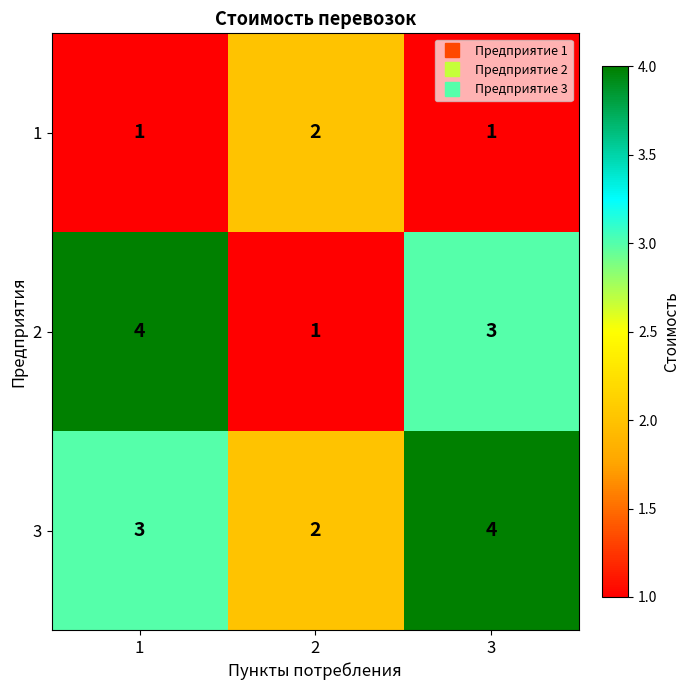

What is the approximate value of 3 at 3?

4